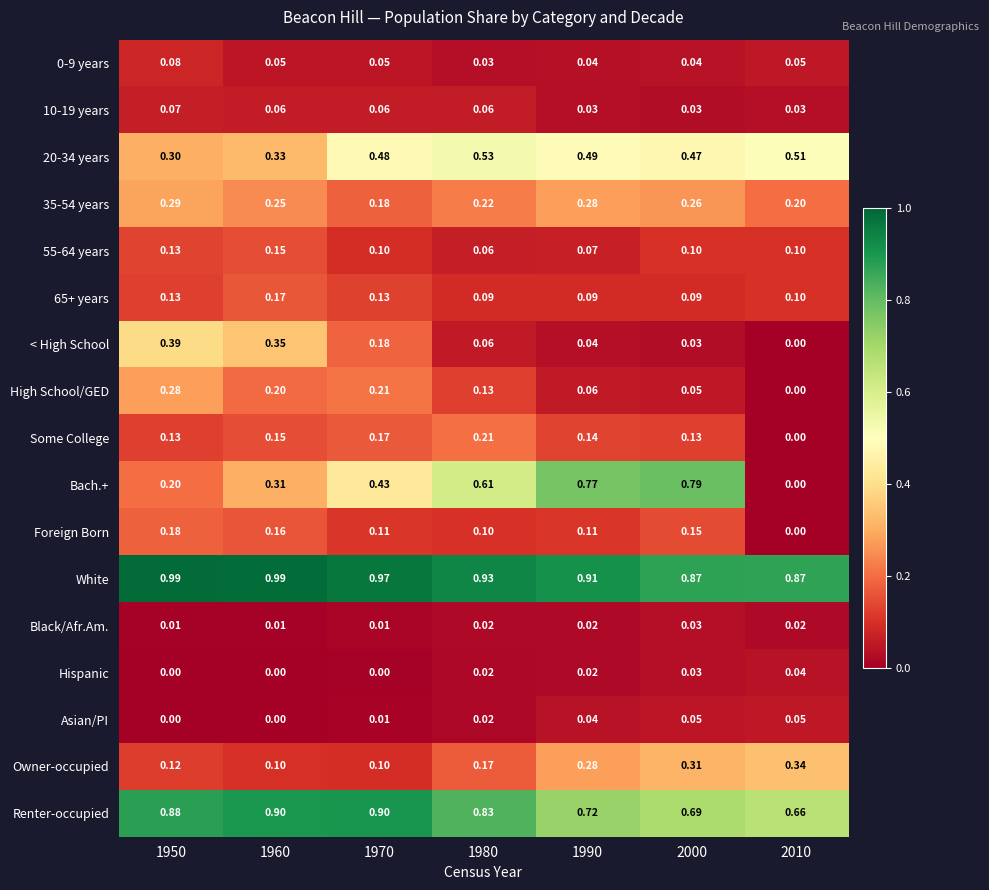

Which series has the widest spread of values?

Bach.+